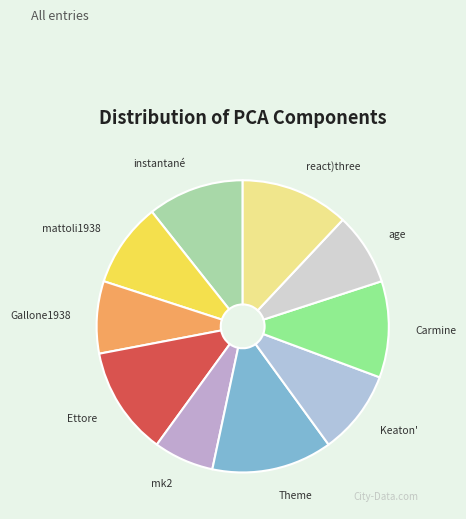

Between age and mk2, which is larger?

age